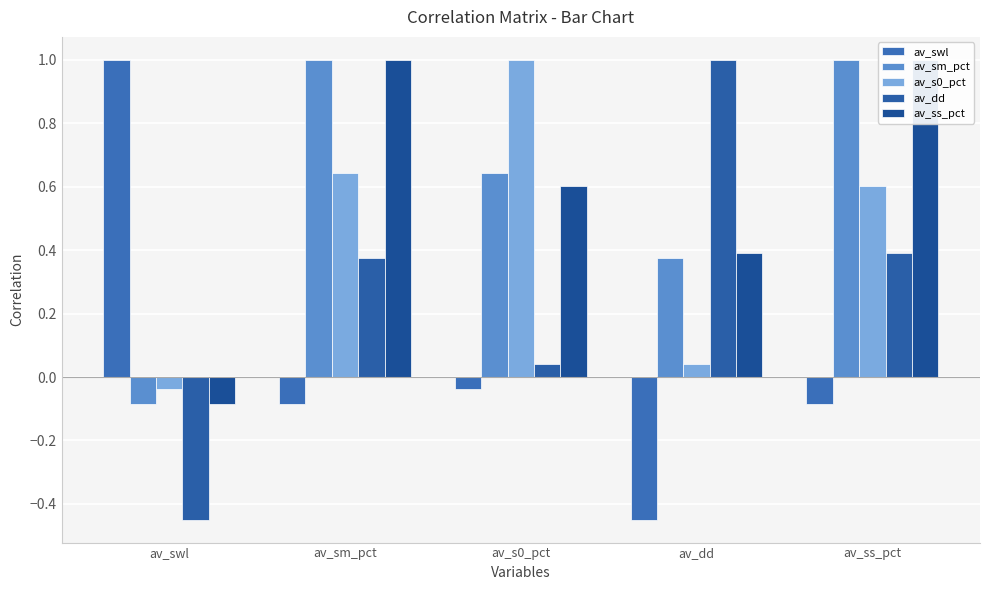

Which series changed the most between av_swl and av_sm_pct?

av_swl